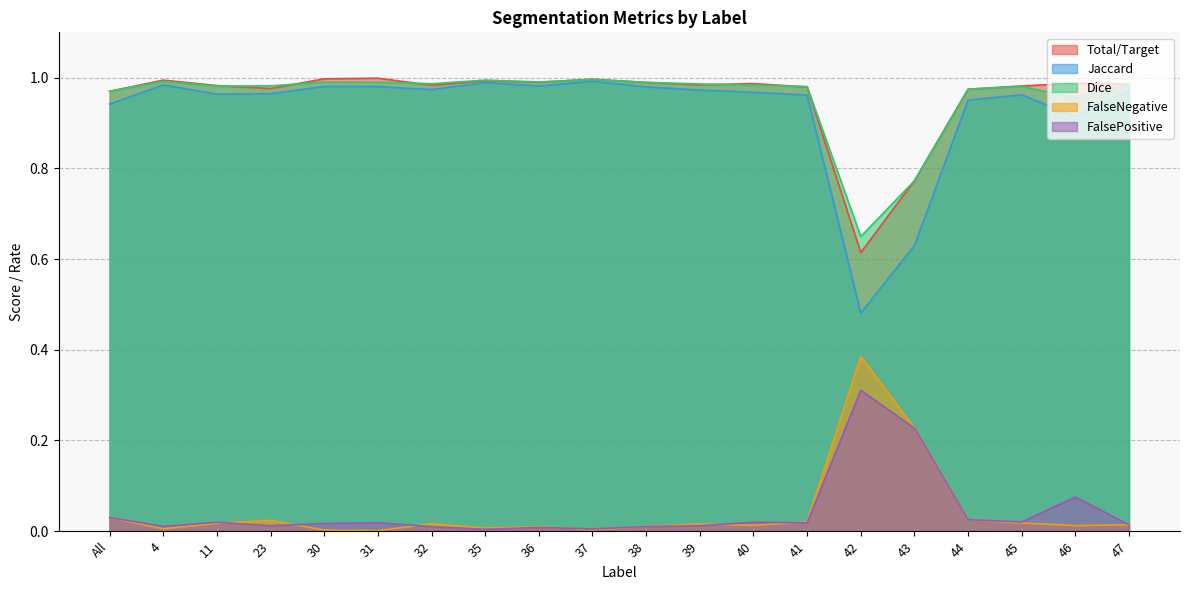

How many lines are shown in the chart?

5